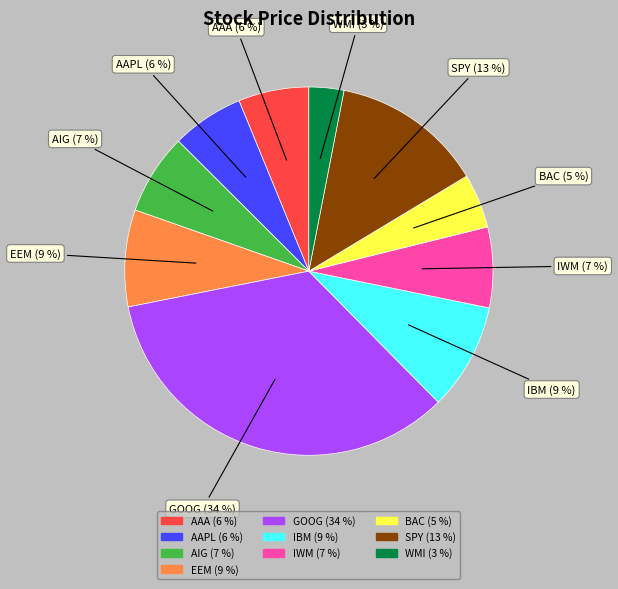

Between WMI and IWM, which is larger?

IWM